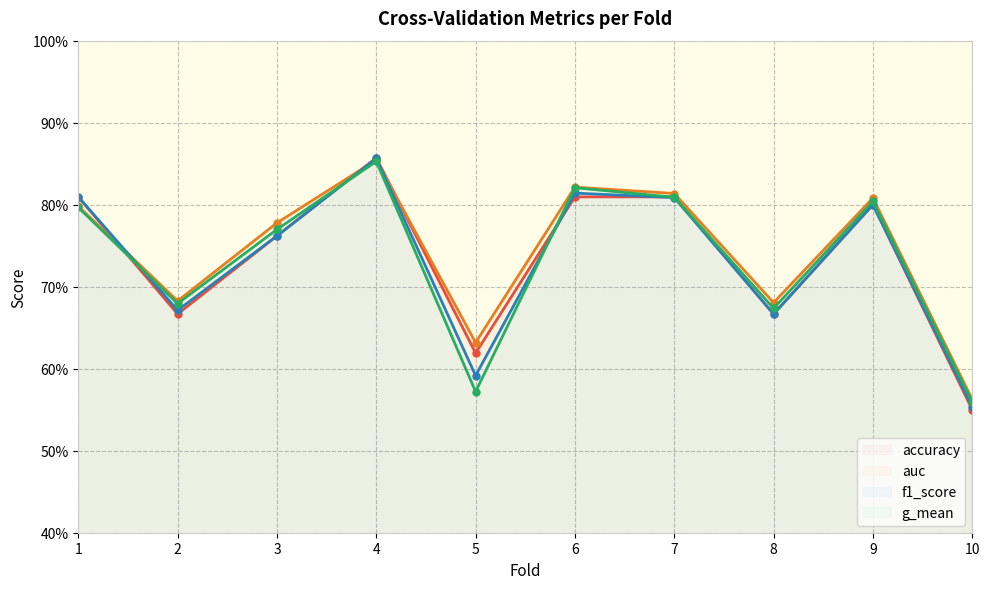

Reading left to right, transcribe all the data shown in this chart.

accuracy: 1=0.8	2=0.7	3=0.8	4=0.9	5=0.6	6=0.8	7=0.8	8=0.7	9=0.8	10=0.6
auc: 1=0.8	2=0.7	3=0.8	4=0.9	5=0.6	6=0.8	7=0.8	8=0.7	9=0.8	10=0.6
f1_score: 1=0.8	2=0.7	3=0.8	4=0.9	5=0.6	6=0.8	7=0.8	8=0.7	9=0.8	10=0.6
g_mean: 1=0.8	2=0.7	3=0.8	4=0.9	5=0.6	6=0.8	7=0.8	8=0.7	9=0.8	10=0.6